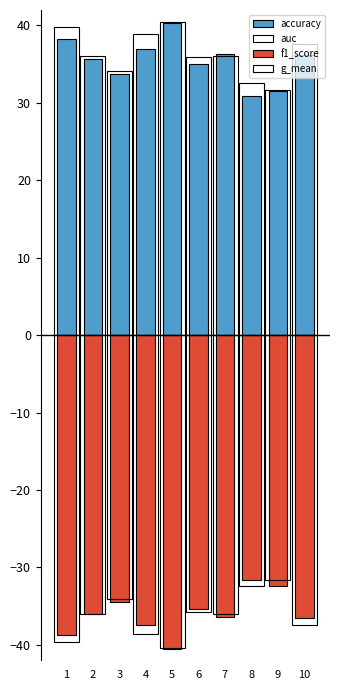

Reading right to left, transcribe all the data shown in this chart.

accuracy: 36.2	31.6	30.9	36.4	35.1	40.3	37.0	33.8	35.7	38.3
auc: 37.7	31.6	32.6	36.1	36.0	40.5	38.9	34.1	36.1	39.8
f1_score: -36.6	-32.4	-31.7	-36.4	-35.3	-40.6	-37.5	-34.4	-36.0	-38.7
g_mean: -37.4	-31.6	-32.3	-36.0	-35.8	-40.5	-38.5	-34.1	-36.1	-39.6